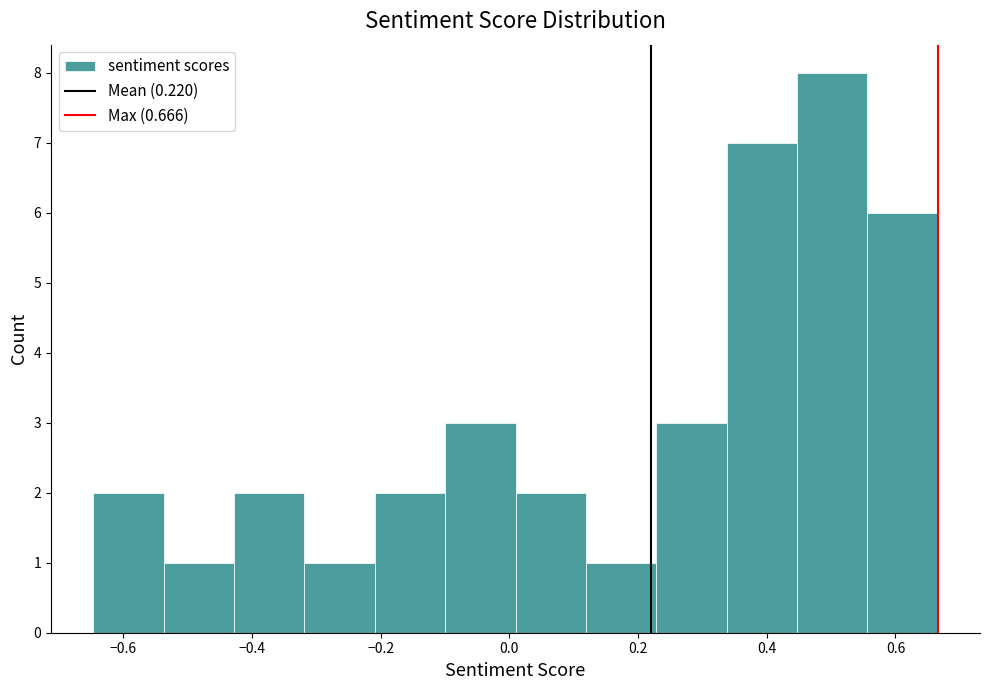

Over which range of the x-axis is the bar tallest?

0.44 to 0.56